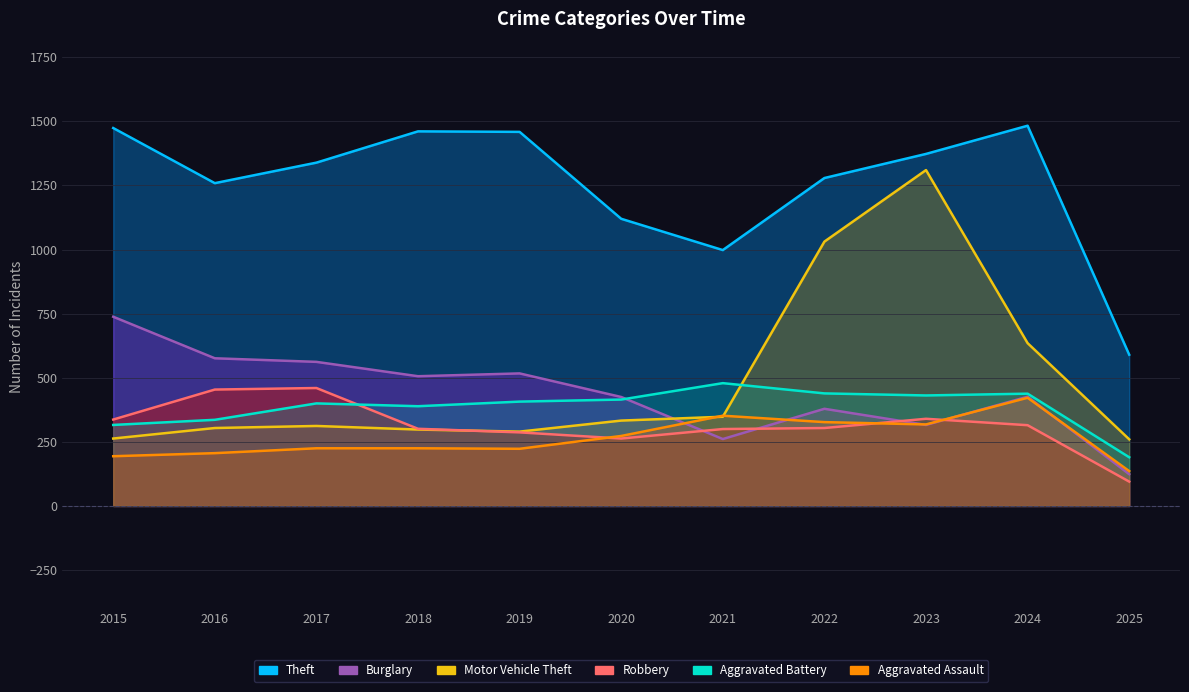

Which has a higher value, 2020 or 2017?

2017